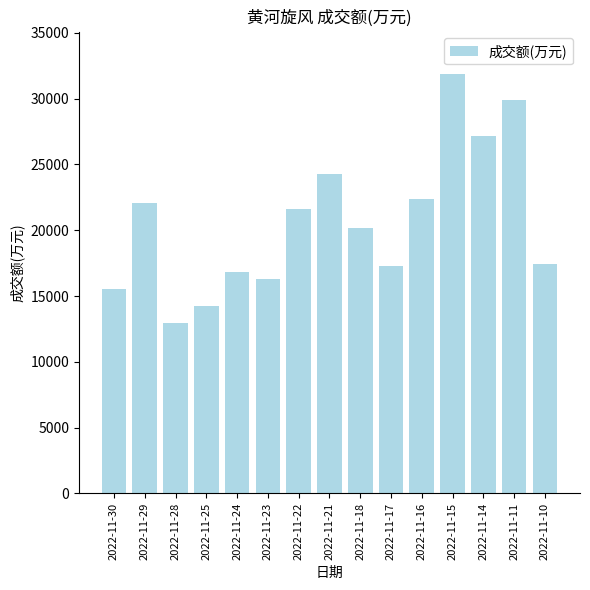

At which label is the value closest to 22420?

2022-11-16